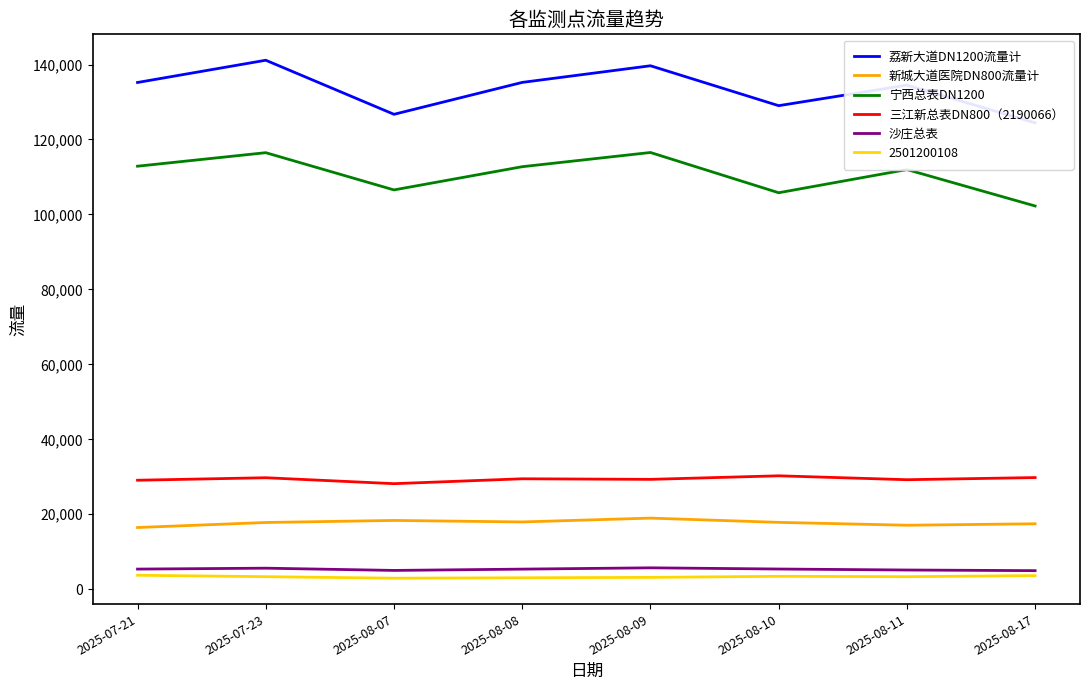

Between 2025-07-21 and 2025-08-09, which is larger?

2025-08-09